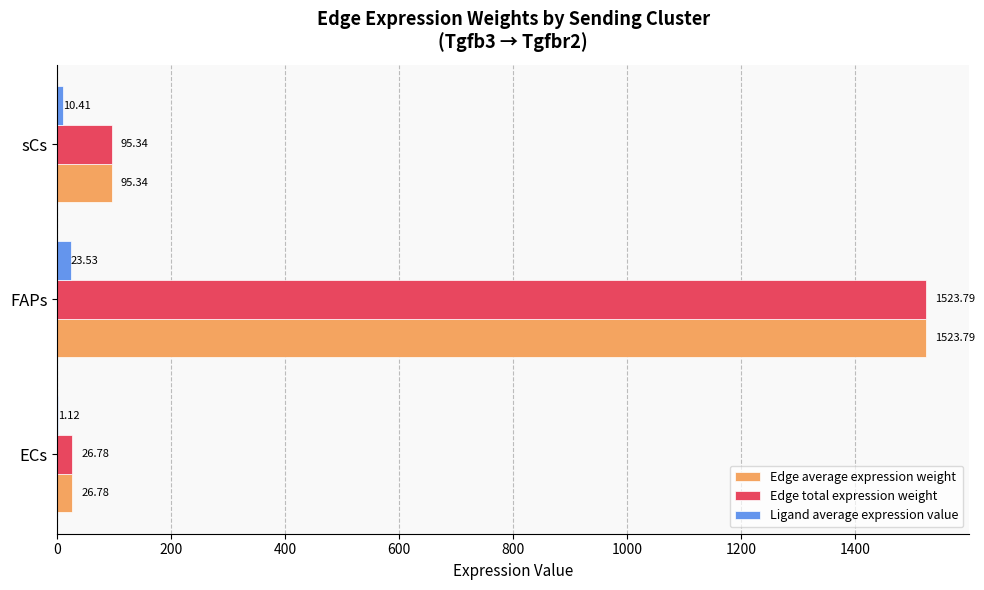

How many data points in Edge total expression weight are above 95?

2